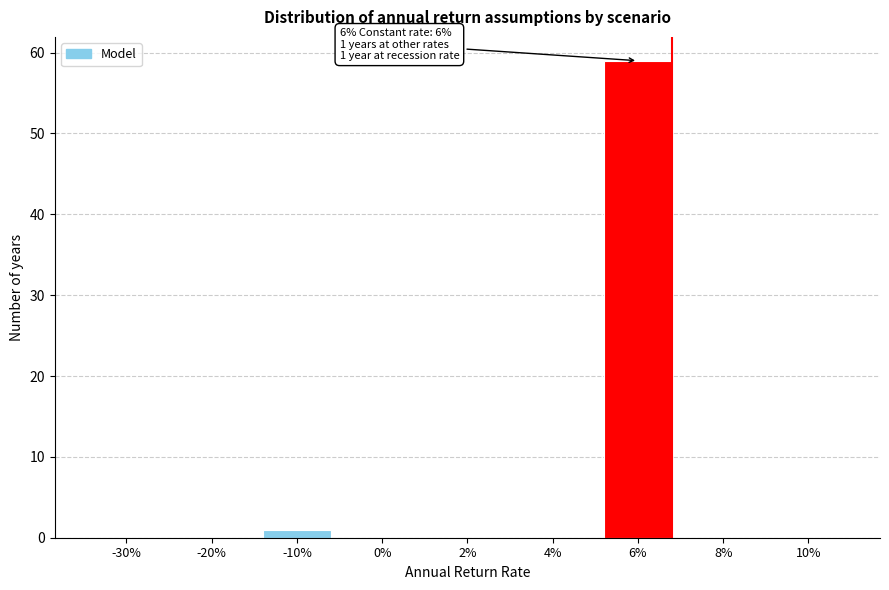

Reading right to left, transcribe all the data shown in this chart.

10%=0	8%=0	6%=59	4%=0	2%=0	0%=0	-10%=1	-20%=0	-30%=0